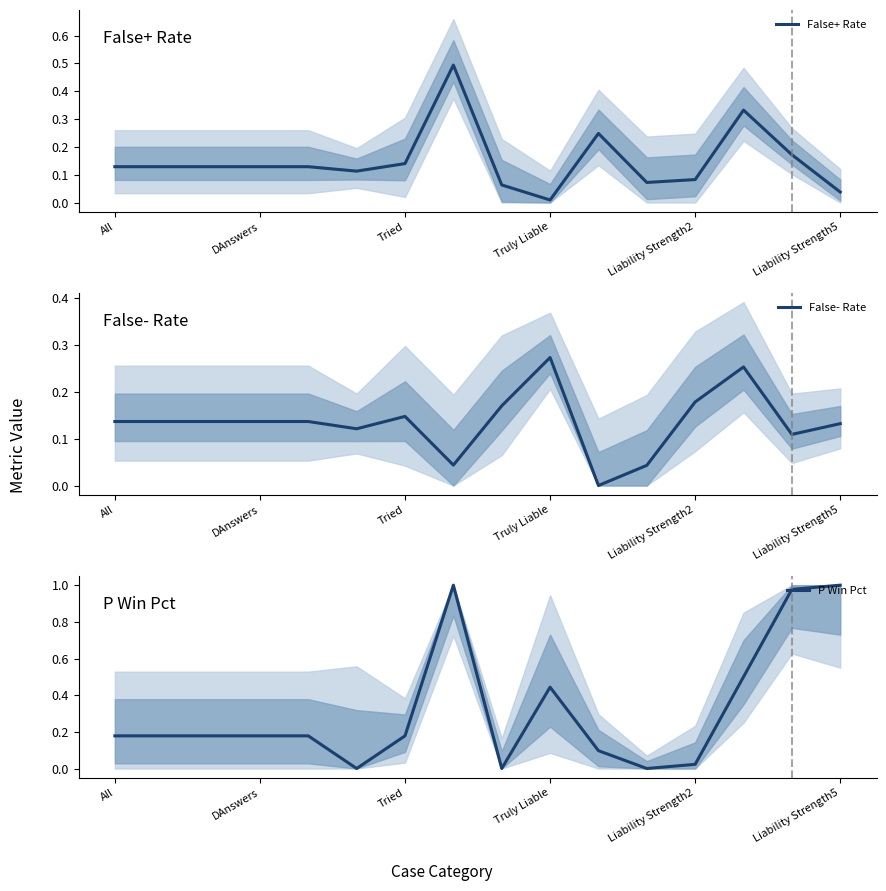

How many lines are shown in the chart?

3